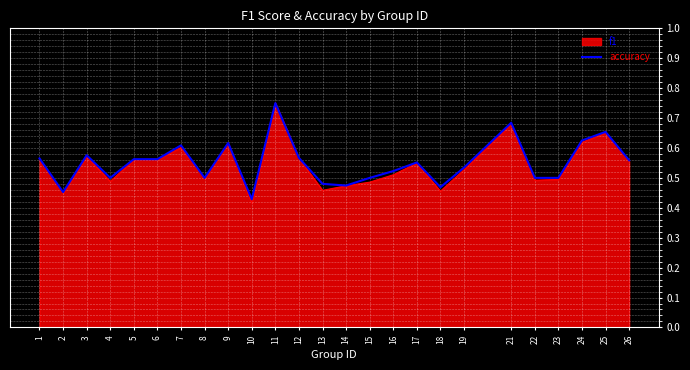

At which label does accuracy reach its peak?

11